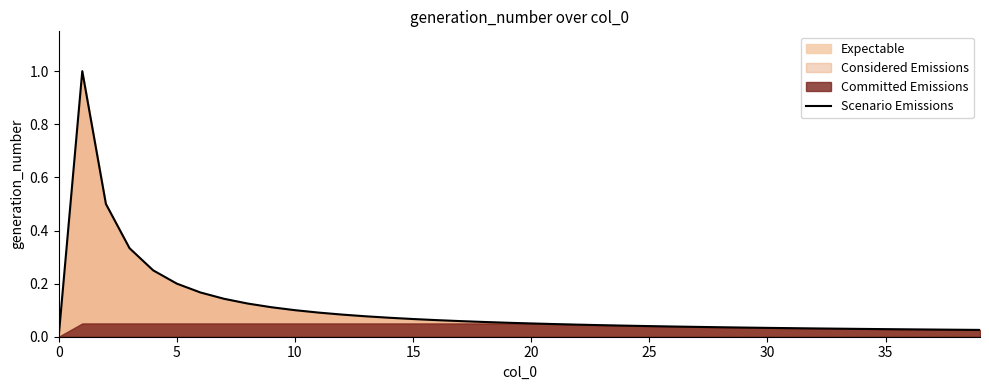

How many points are higher than both their immediate neighbors (excluding endpoints)?

1